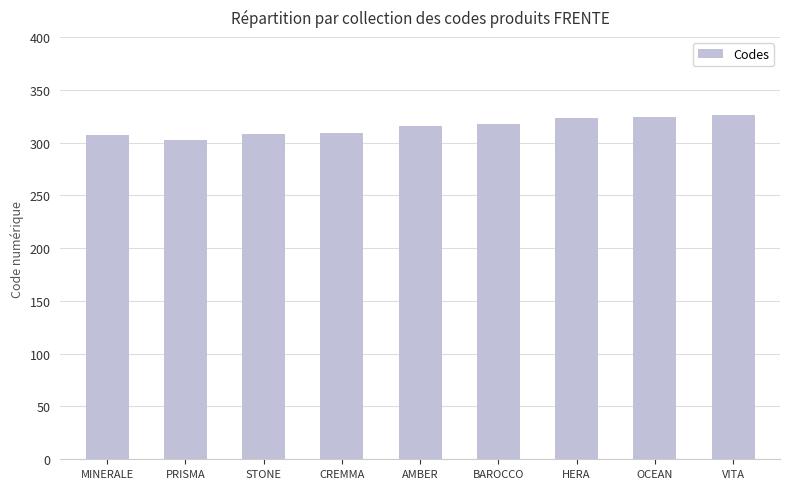

What is the smallest value displayed?

302